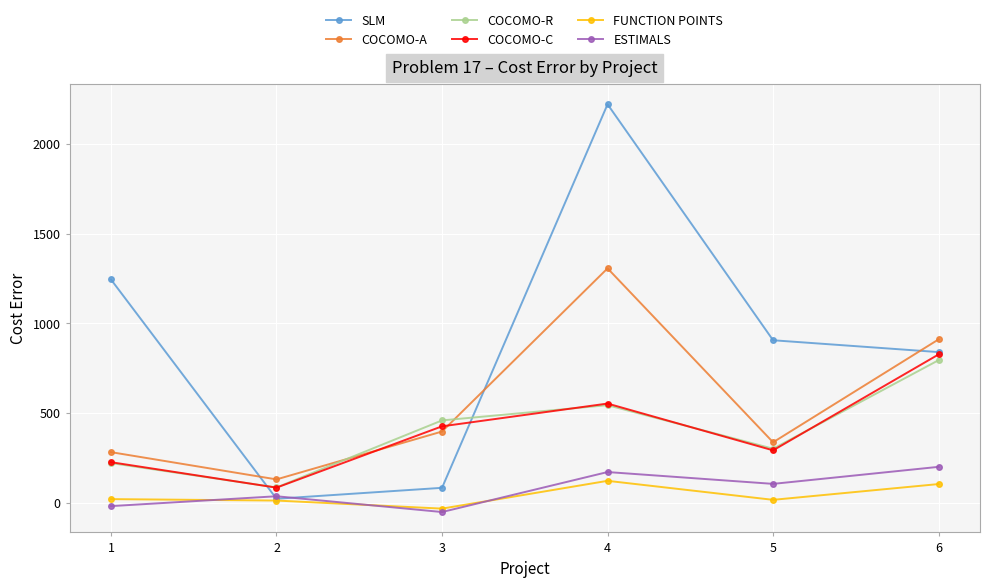

In COCOMO-A, how many points are higher than both neighbors (excluding endpoints)?

1